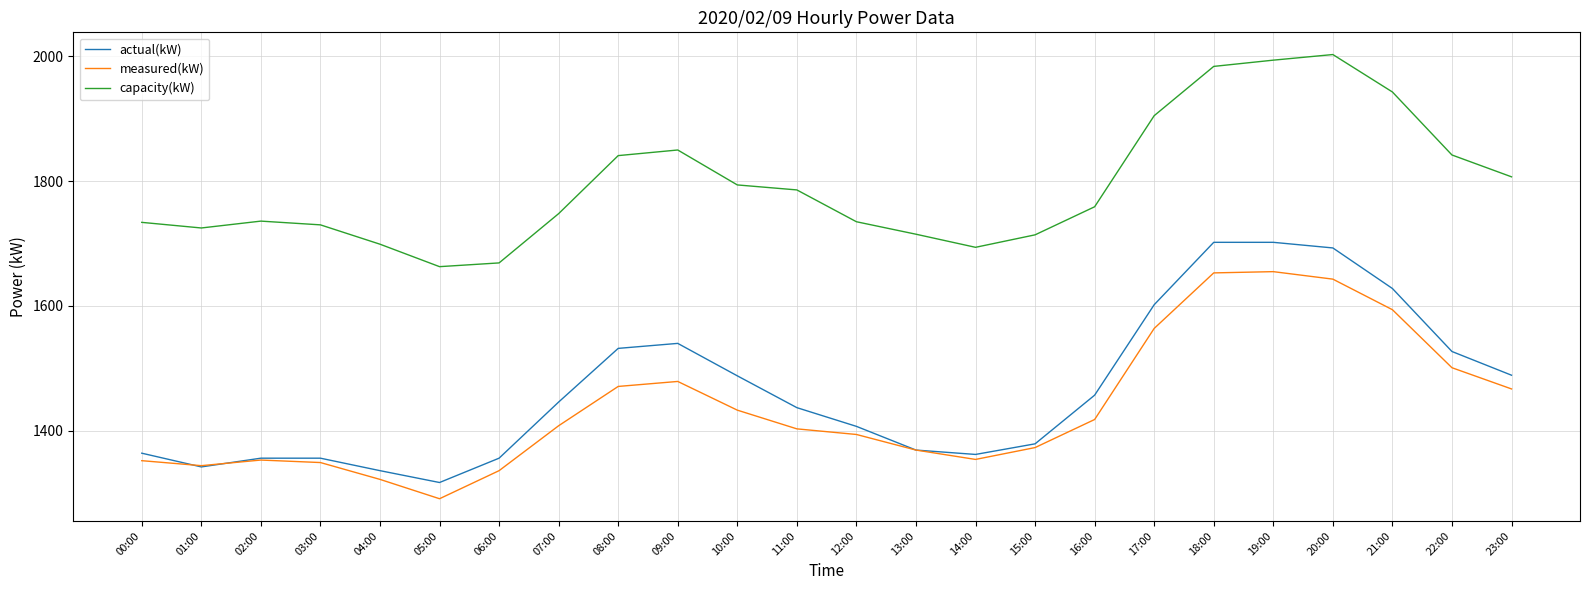

What is the maximum value for actual(kW)?

1702